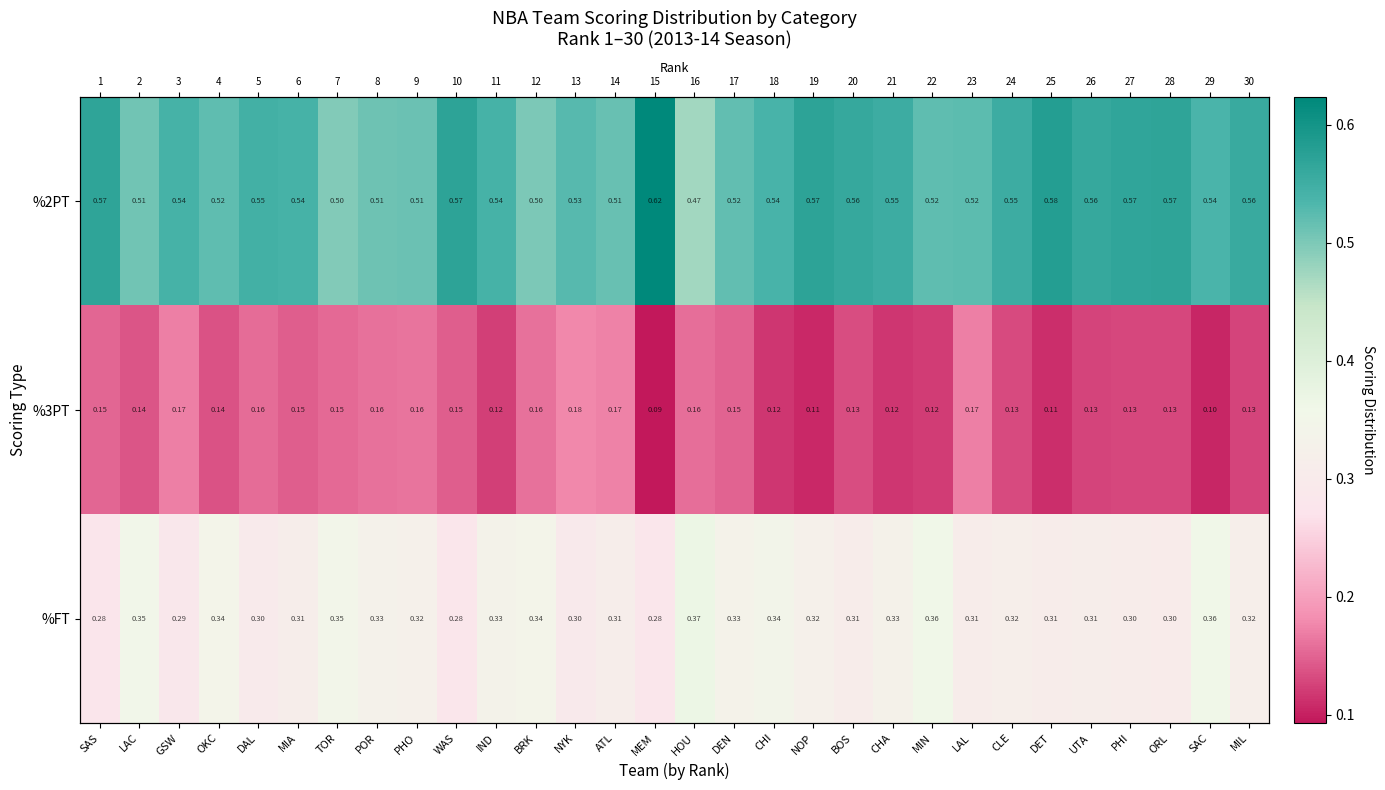

Is the value of %FT at MIN greater than the value of %3PT at MEM?

Yes